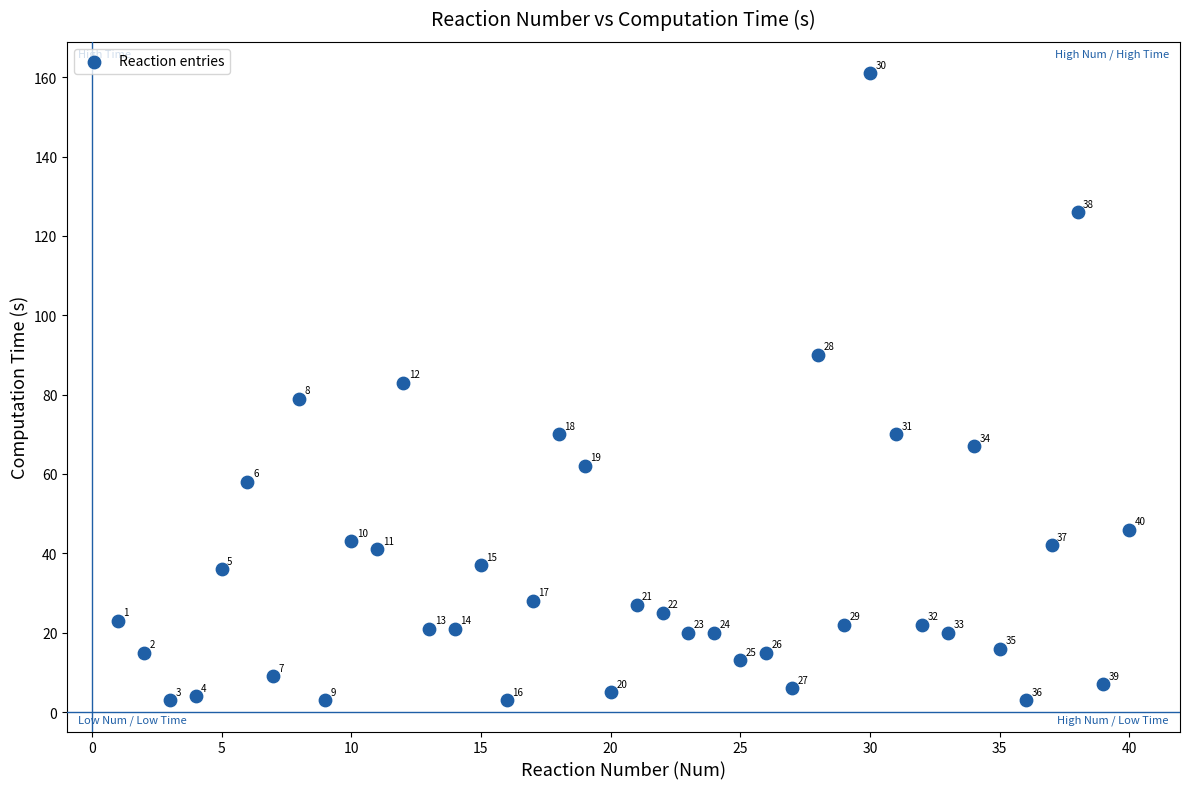

What is the range of X values (max minus min)?

39